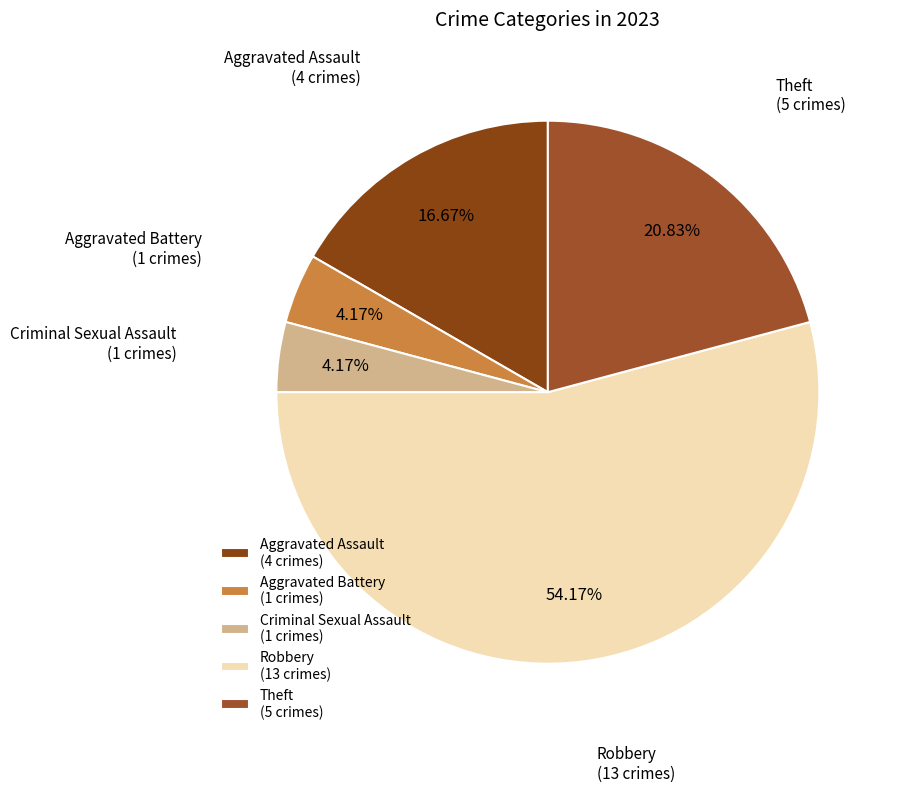

What portion of the pie excludes Aggravated Assault?

83.3%